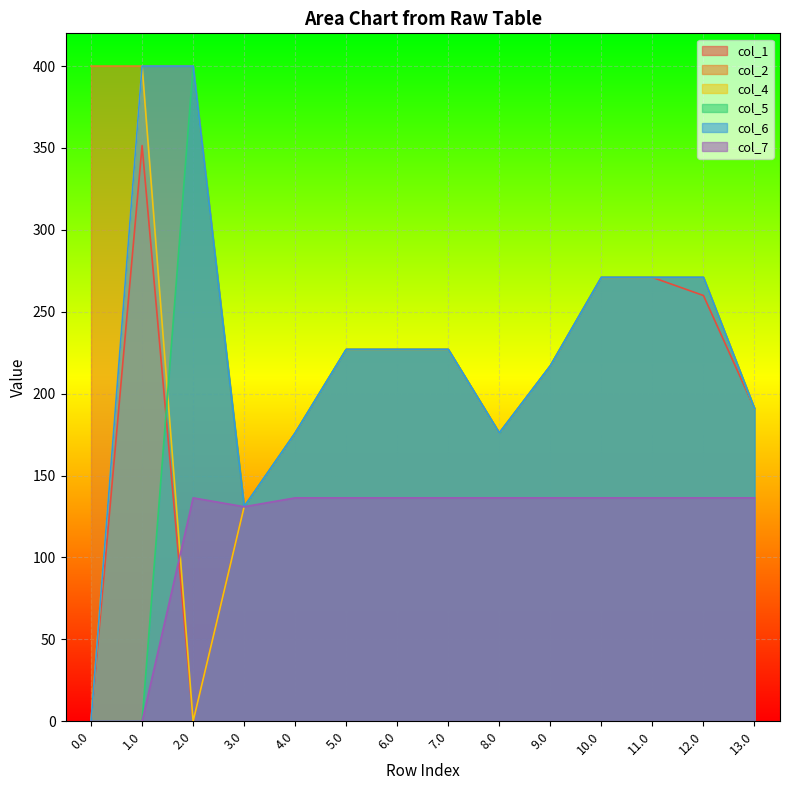

How many interior local peaks does the col_4 series have?

1